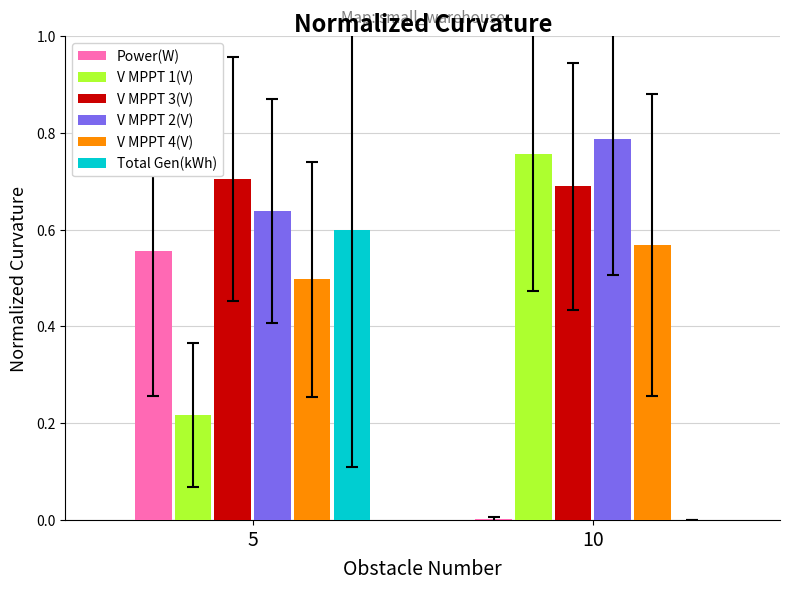

True or false: Power(W) has a value of 0.3 at 5.

False